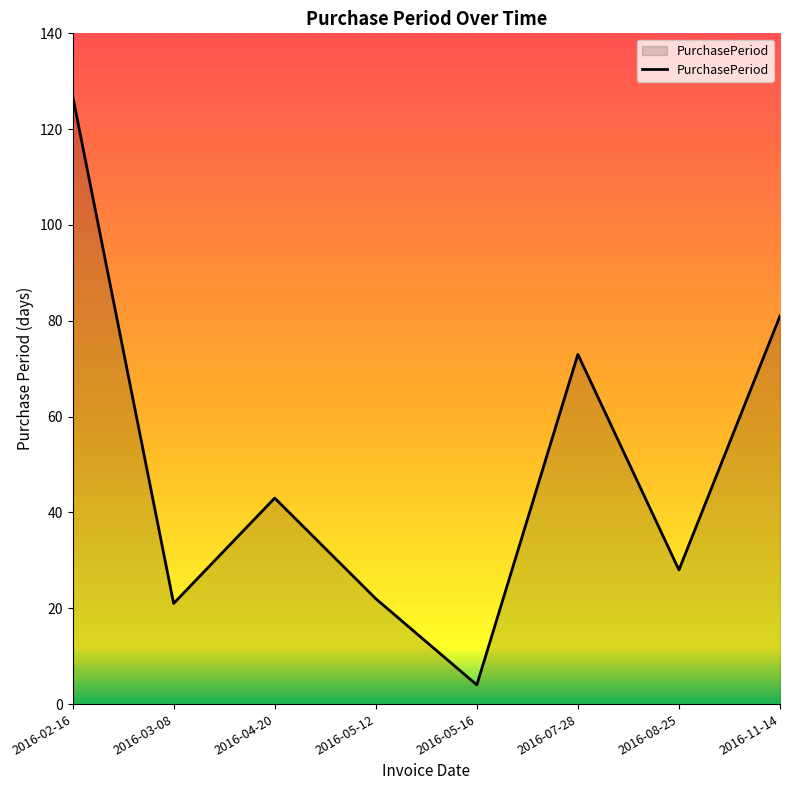

Count the number of data series in this chart.

1